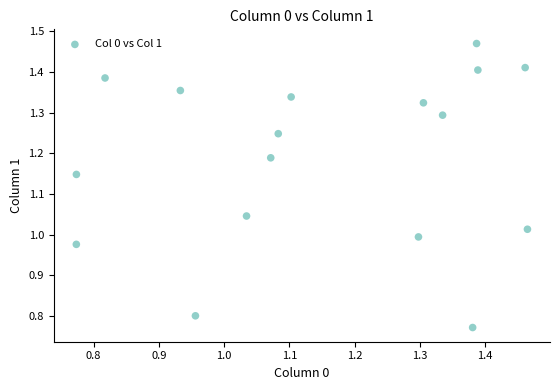

What is the range of Y values (max minus min)?

0.7